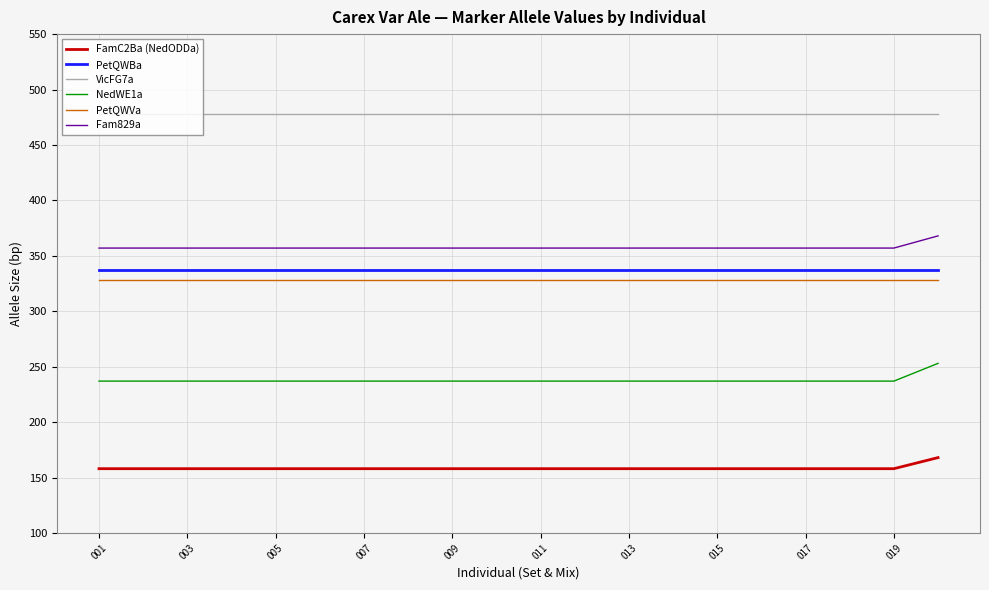

Which series has the largest total across all categories?

VicFG7a